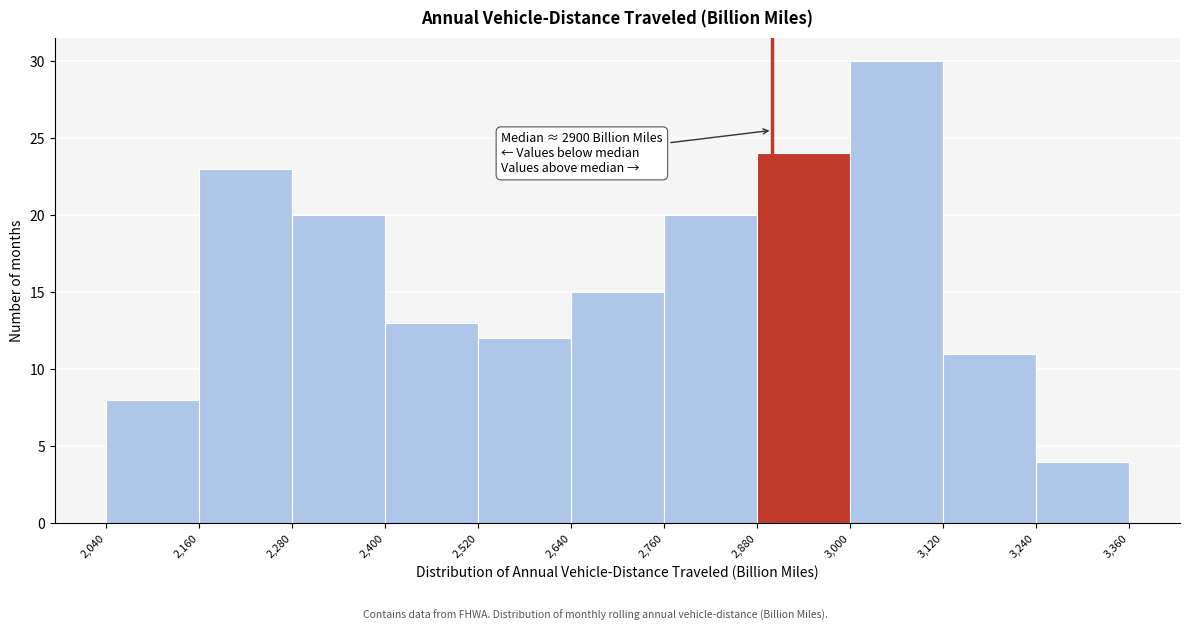

Which range on the x-axis has the tallest bar?

3,000 to 3,120